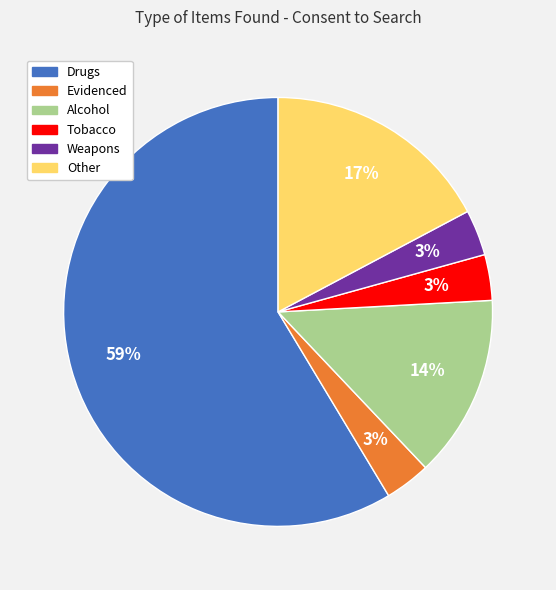

To the nearest percent, what is the difference between the Tobacco and Other slice percentages?

14%